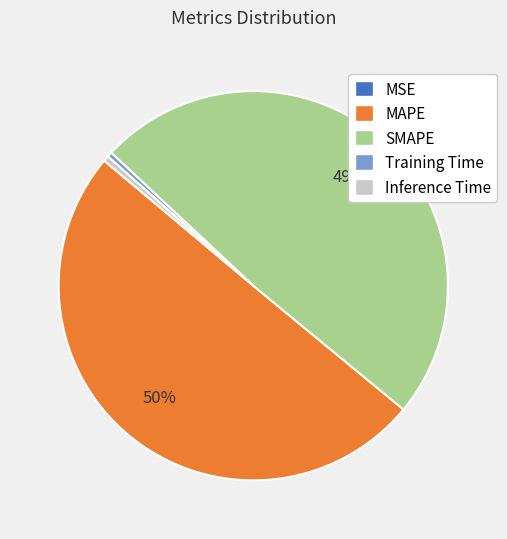

Which category accounts for the majority?

MAPE